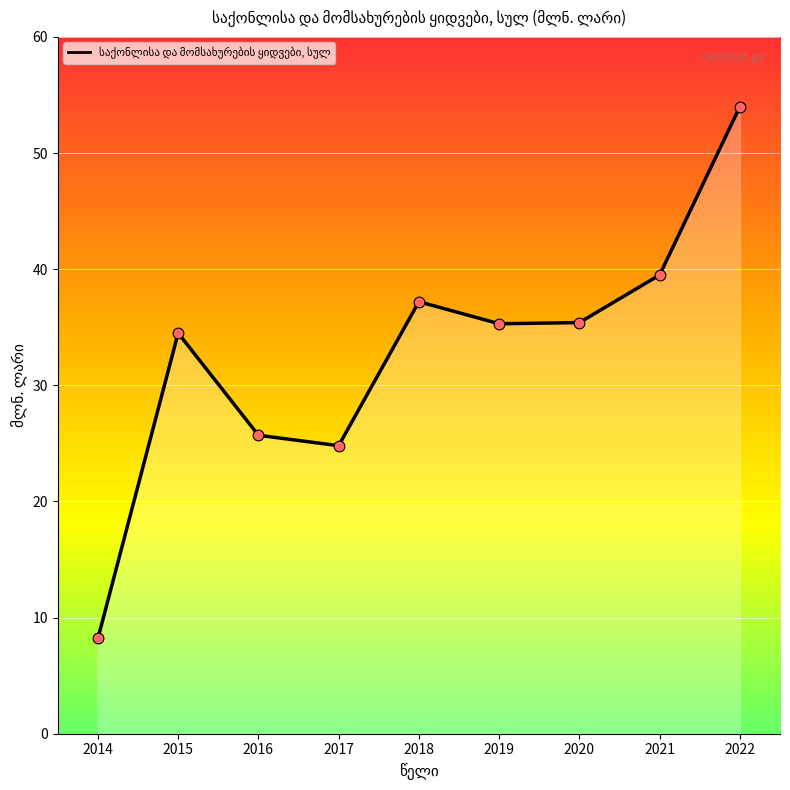

What is the change in value from 2017 to 2022?

+29.2